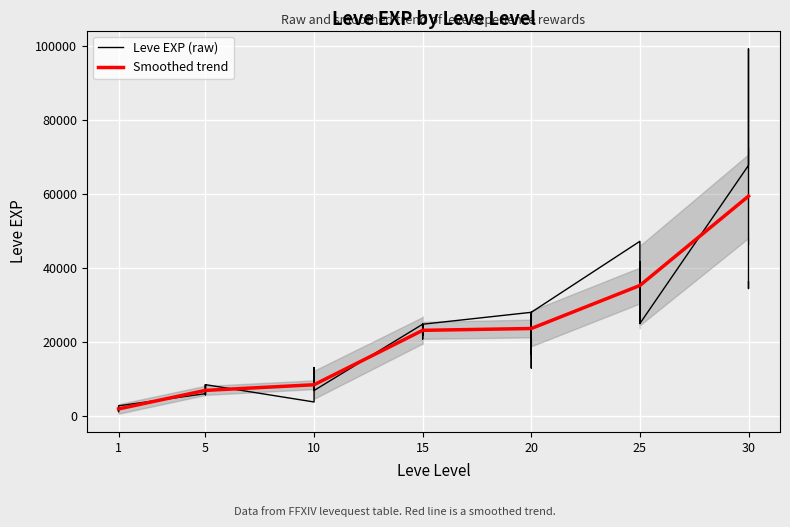

True or false: Leve EXP (raw) and Smoothed trend intersect in this chart.

True